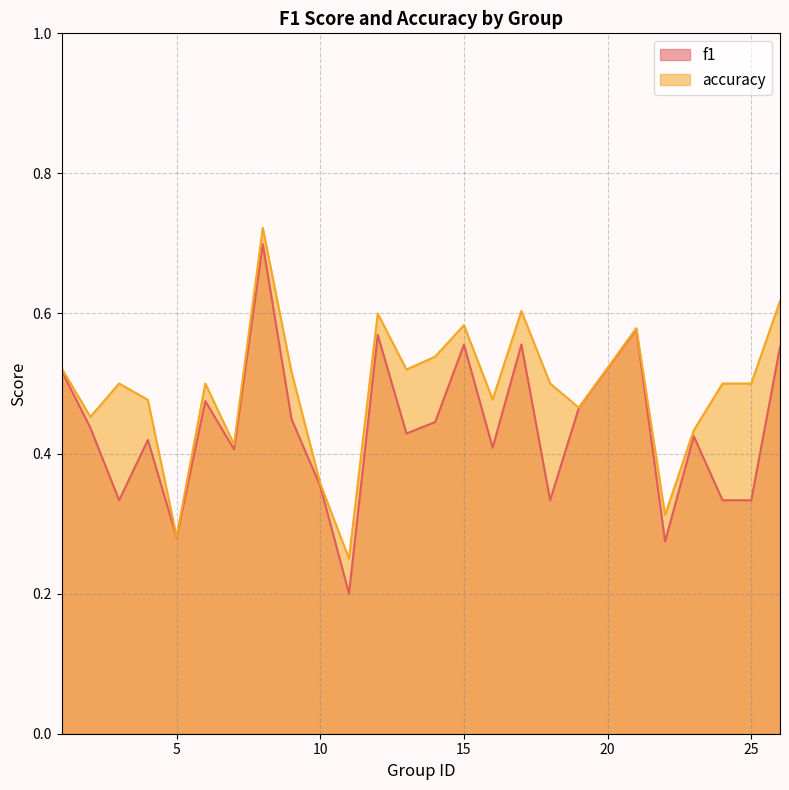

At which category is the sum across all series the highest?

8